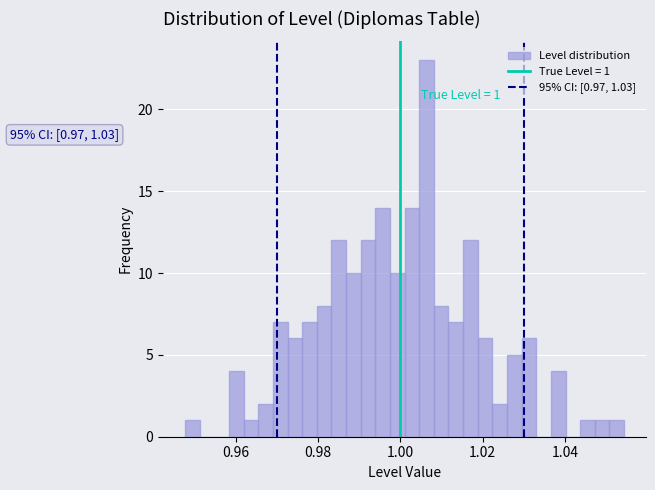

Read against the x-axis, roughly where is the centre of the tallest bar?

1.006